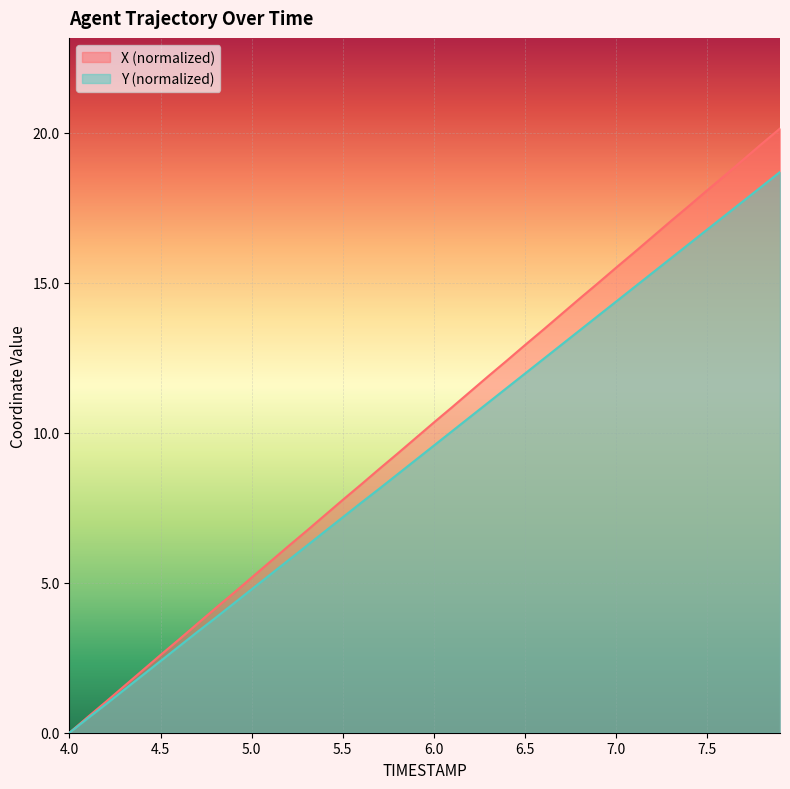

List the labels in order of X value, smallest first.

4.0, 4.1, 4.2, 4.3, 4.4, 4.5, 4.6, 4.7, 4.8, 4.9, 5.0, 5.1, 5.2, 5.3, 5.4, 5.5, 5.6, 5.7, 5.8, 5.9, 6.0, 6.1, 6.2, 6.3, 6.4, 6.5, 6.6, 6.7, 6.8, 6.9, 7.0, 7.1, 7.2, 7.3, 7.4, 7.5, 7.6, 7.7, 7.8, 7.9